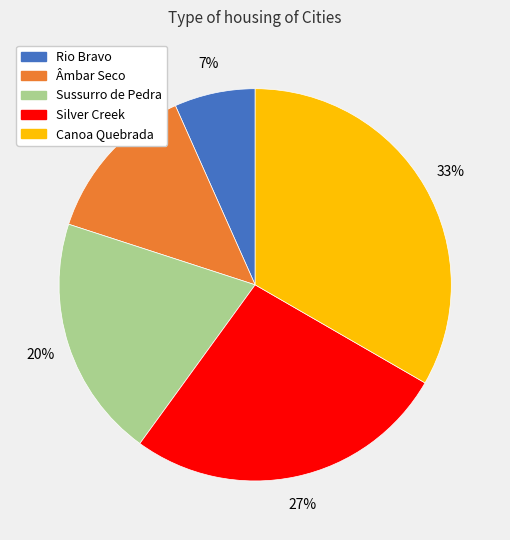

Which has a higher value, Sussurro de Pedra or Âmbar Seco?

Sussurro de Pedra